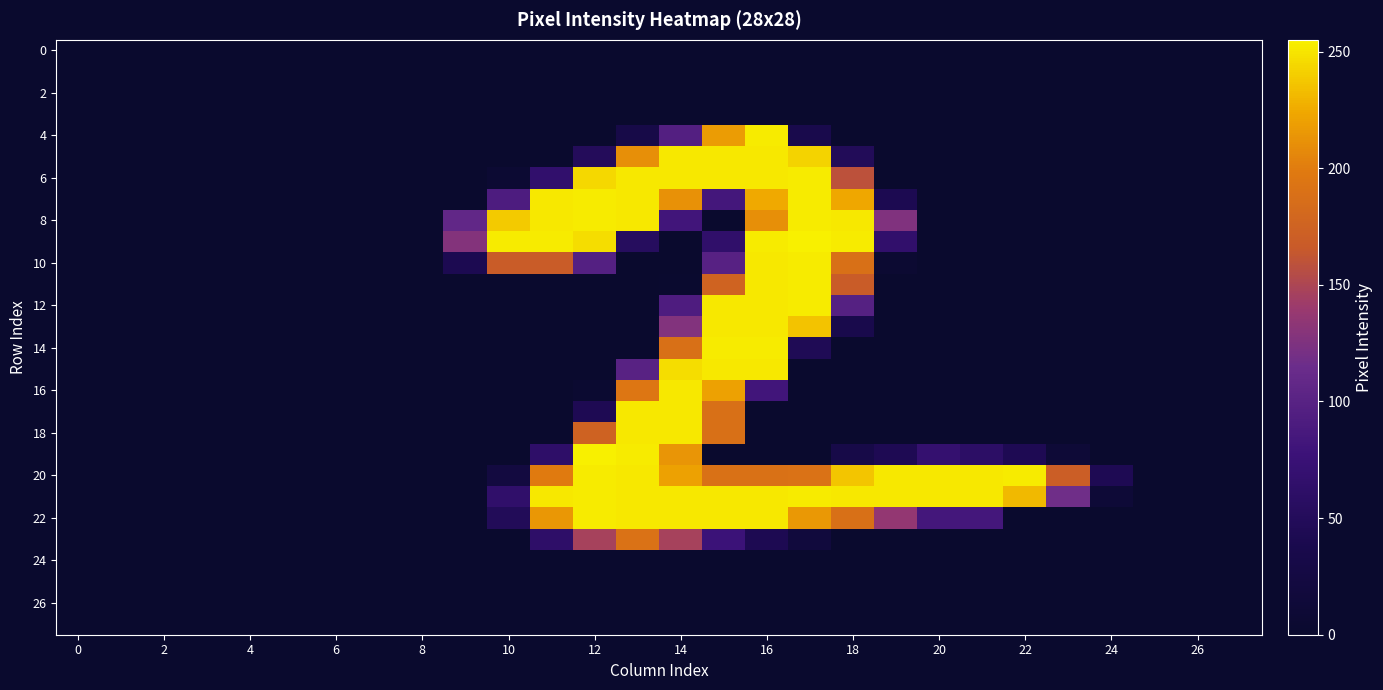

Reading right to left, what are all the values shown in this chart?

row_0: 0	0	0	0	0	0	0	0	0	0	0	0	0	0	0	0	0	0	0	0	0	0	0	0	0	0	0	0
row_1: 0	0	0	0	0	0	0	0	0	0	0	0	0	0	0	0	0	0	0	0	0	0	0	0	0	0	0	0
row_2: 0	0	0	0	0	0	0	0	0	0	0	0	0	0	0	0	0	0	0	0	0	0	0	0	0	0	0	0
row_3: 0	0	0	0	0	0	0	0	0	0	0	0	0	0	0	0	0	0	0	0	0	0	0	0	0	0	0	0
row_4: 0	0	0	0	0	0	0	0	0	0	36	253	218	96	32	0	0	0	0	0	0	0	0	0	0	0	0	0
row_5: 0	0	0	0	0	0	0	0	0	48	243	252	252	252	211	50	0	0	0	0	0	0	0	0	0	0	0	0
row_6: 0	0	0	0	0	0	0	0	0	159	253	252	252	252	252	245	66	6	0	0	0	0	0	0	0	0	0	0
row_7: 0	0	0	0	0	0	0	0	41	224	253	225	84	212	252	253	252	91	0	0	0	0	0	0	0	0	0	0
row_8: 0	0	0	0	0	0	0	0	126	252	253	211	0	82	252	253	252	239	107	0	0	0	0	0	0	0	0	0
row_9: 0	0	0	0	0	0	0	0	65	253	255	253	64	0	53	247	253	253	128	0	0	0	0	0	0	0	0	0
row_10: 0	0	0	0	0	0	0	0	5	189	253	252	99	0	0	97	168	168	41	0	0	0	0	0	0	0	0	0
row_11: 0	0	0	0	0	0	0	0	0	168	253	252	176	2	0	0	0	0	0	0	0	0	0	0	0	0	0	0
row_12: 0	0	0	0	0	0	0	0	0	98	253	252	252	92	0	0	0	0	0	0	0	0	0	0	0	0	0	0
row_13: 0	0	0	0	0	0	0	0	0	37	236	252	252	127	0	0	0	0	0	0	0	0	0	0	0	0	0	0
row_14: 0	0	0	0	0	0	0	0	0	0	45	253	253	189	0	0	0	0	0	0	0	0	0	0	0	0	0	0
row_15: 0	0	0	0	0	0	0	0	0	0	0	252	252	247	100	0	0	0	0	0	0	0	0	0	0	0	0	0
row_16: 0	0	0	0	0	0	0	0	0	0	0	82	221	252	195	4	0	0	0	0	0	0	0	0	0	0	0	0
row_17: 0	0	0	0	0	0	0	0	0	0	0	0	189	252	252	43	0	0	0	0	0	0	0	0	0	0	0	0
row_18: 0	0	0	0	0	0	0	0	0	0	0	0	189	252	252	175	0	0	0	0	0	0	0	0	0	0	0	0
row_19: 0	0	0	0	11	43	60	69	43	32	0	0	0	214	253	255	62	0	0	0	0	0	0	0	0	0	0	0
row_20: 0	0	0	43	170	253	252	252	252	237	191	190	190	221	252	253	199	22	0	0	0	0	0	0	0	0	0	0
row_21: 0	0	0	11	117	232	252	252	252	252	253	252	252	252	252	253	252	64	0	0	0	0	0	0	0	0	0	0
row_22: 0	0	0	0	0	0	84	84	136	189	216	252	252	252	252	253	215	48	0	0	0	0	0	0	0	0	0	0
row_23: 0	0	0	0	0	0	0	0	0	0	18	42	77	147	191	147	62	0	0	0	0	0	0	0	0	0	0	0
row_24: 0	0	0	0	0	0	0	0	0	0	0	0	0	0	0	0	0	0	0	0	0	0	0	0	0	0	0	0
row_25: 0	0	0	0	0	0	0	0	0	0	0	0	0	0	0	0	0	0	0	0	0	0	0	0	0	0	0	0
row_26: 0	0	0	0	0	0	0	0	0	0	0	0	0	0	0	0	0	0	0	0	0	0	0	0	0	0	0	0
row_27: 0	0	0	0	0	0	0	0	0	0	0	0	0	0	0	0	0	0	0	0	0	0	0	0	0	0	0	0